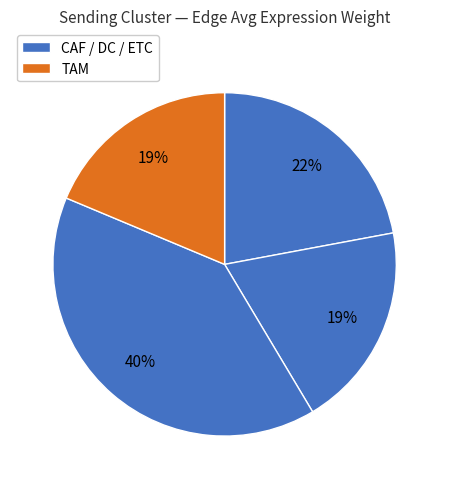

Count the number of slices in the pie.

4